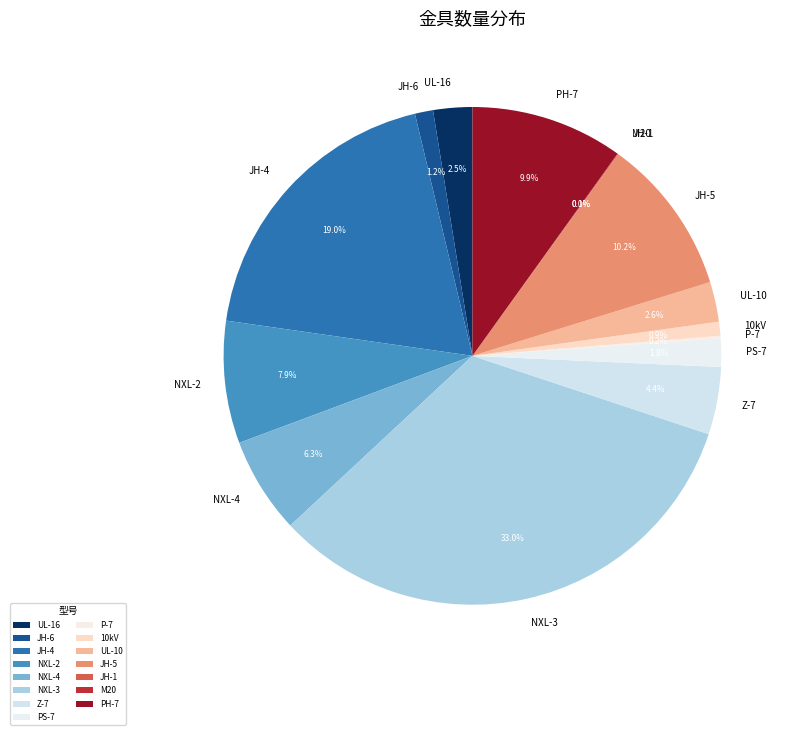

Which has a higher value, JH-5 or NXL-4?

JH-5